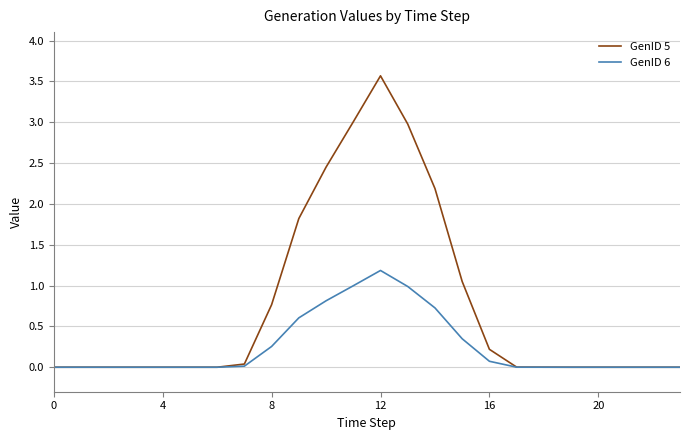

Which series has the widest spread of values?

GenID 5